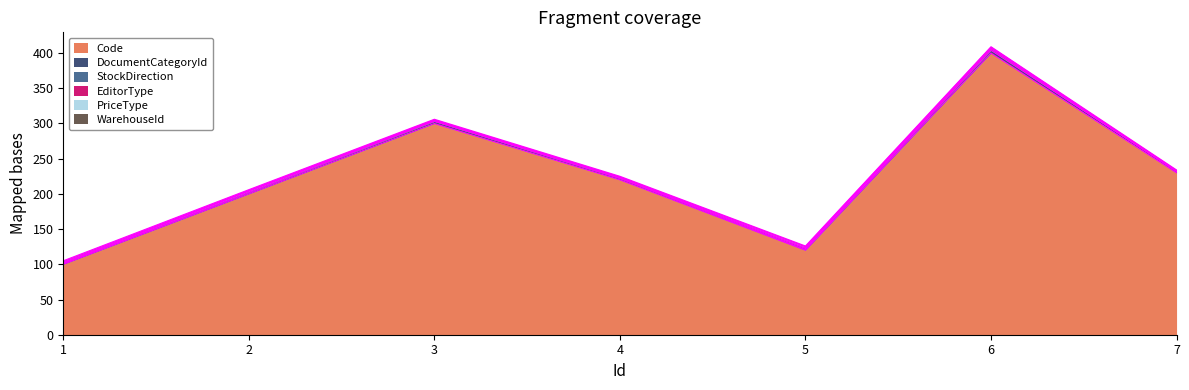

Which has a higher value, 1 or 6?

6